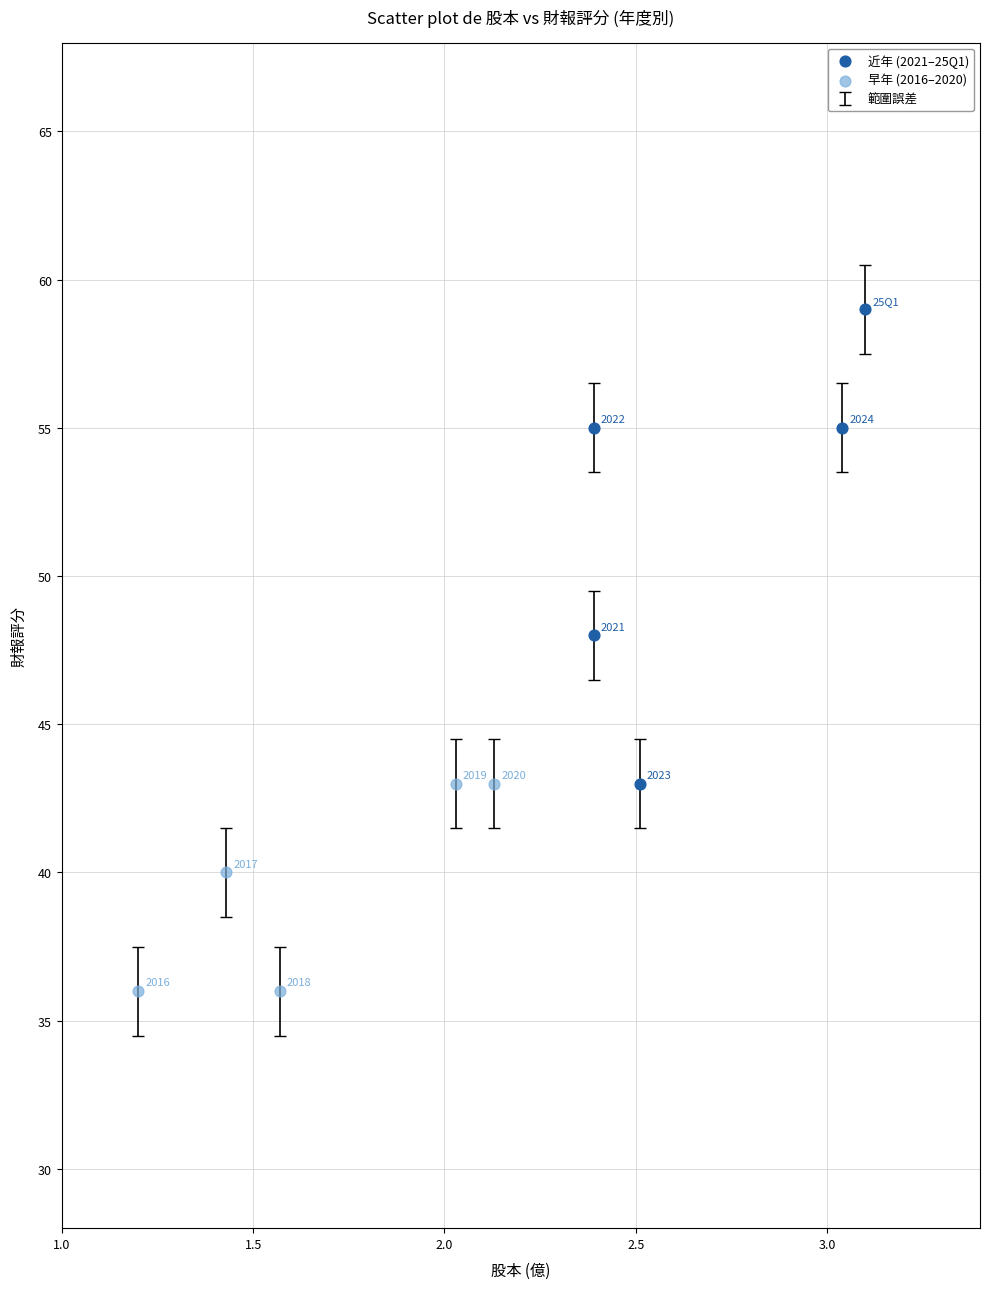

Which series reaches the maximum Y coordinate?

近年 (2021–25Q1)